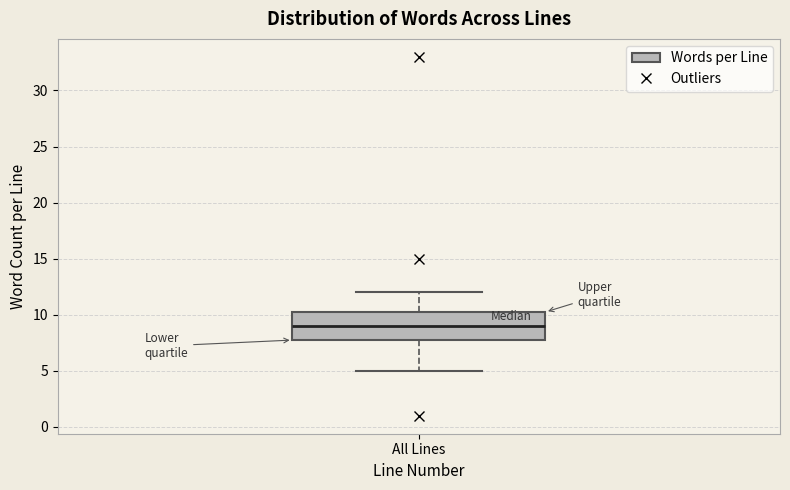

Read this box plot against the y-axis: the position of the median line, the range covered by the box, and the ends of both whiskers. The values are not printed on the chart, so give them approximately, as read against the axis.

median 9.0, box 8.0 to 10.5, whiskers 5.0 to 12.0